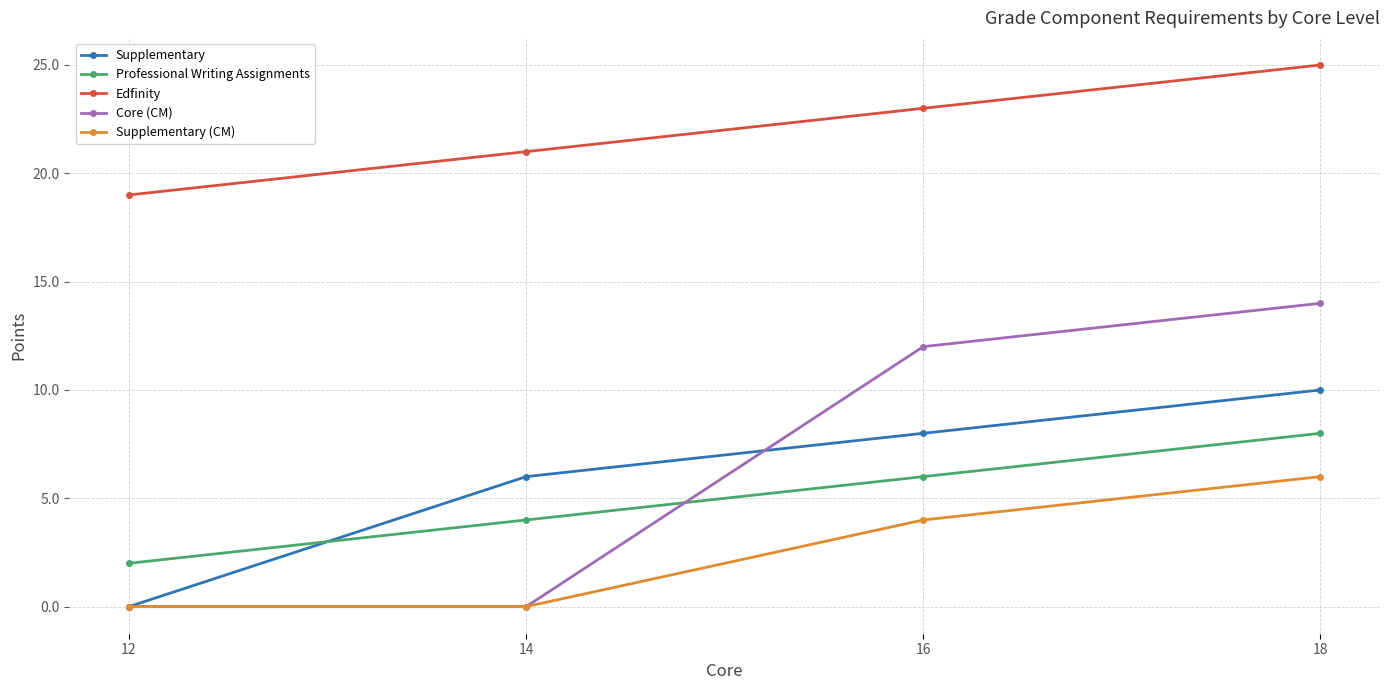

What is the spread (max minus min) of values at 16?

19